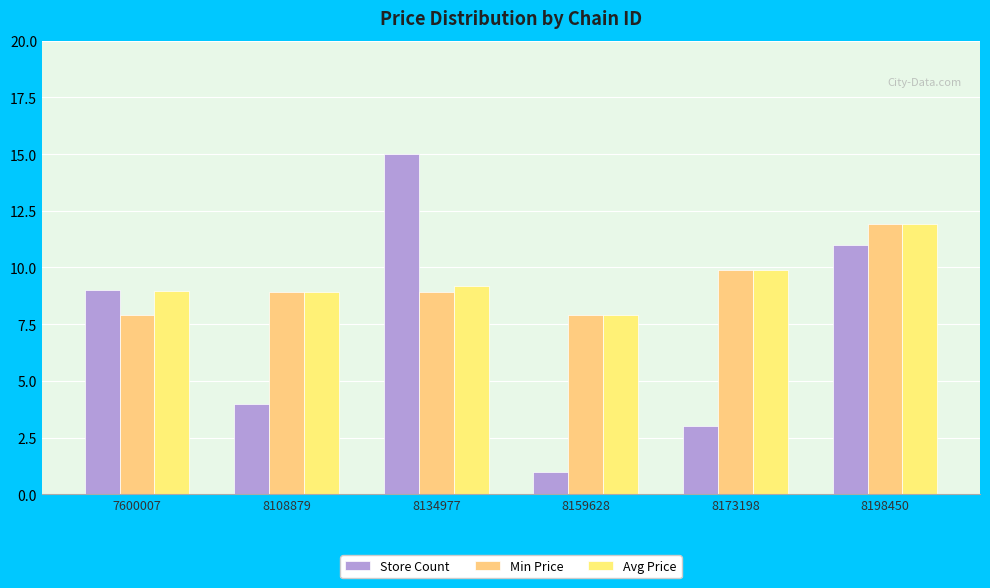

The Min Price series shows 11.9 at 8198450. True or false?

True